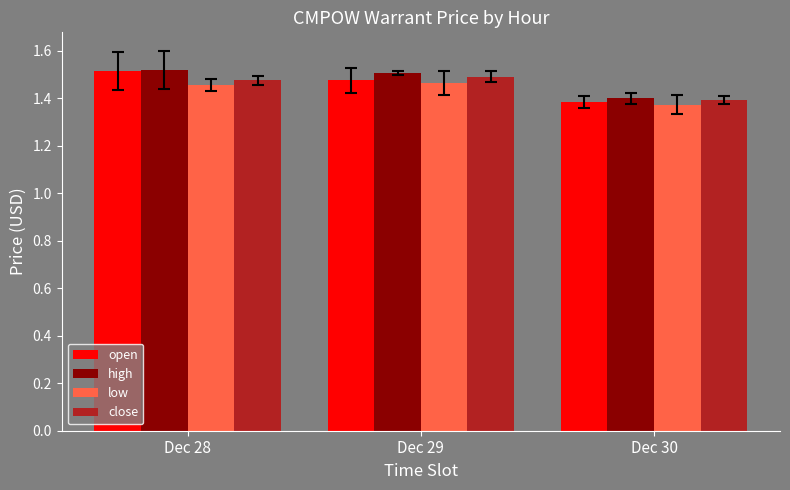

At how many categories does at least one series exceed 1?

3